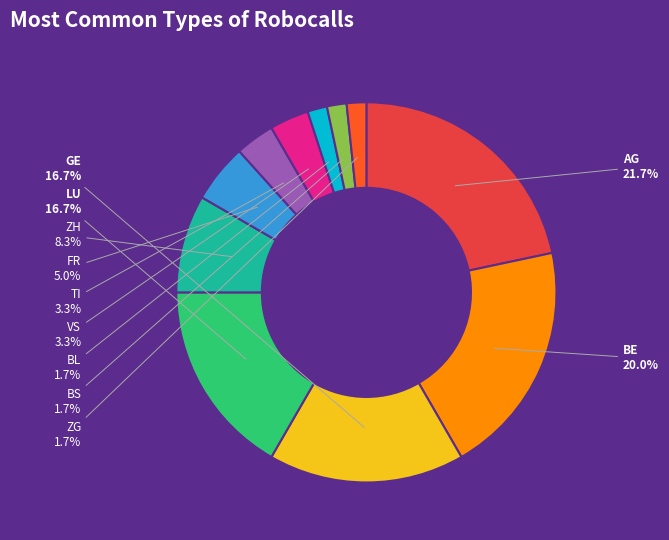

To the nearest percent, what is the difference between the BS and TI slice percentages?

2%